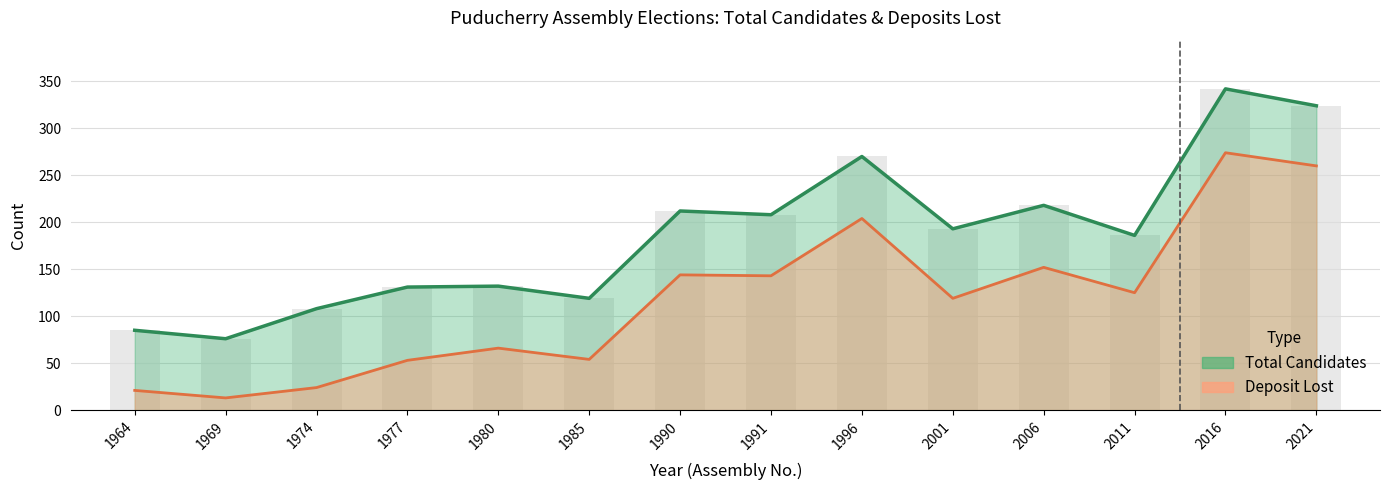

At how many categories does at least one series exceed 66?

14